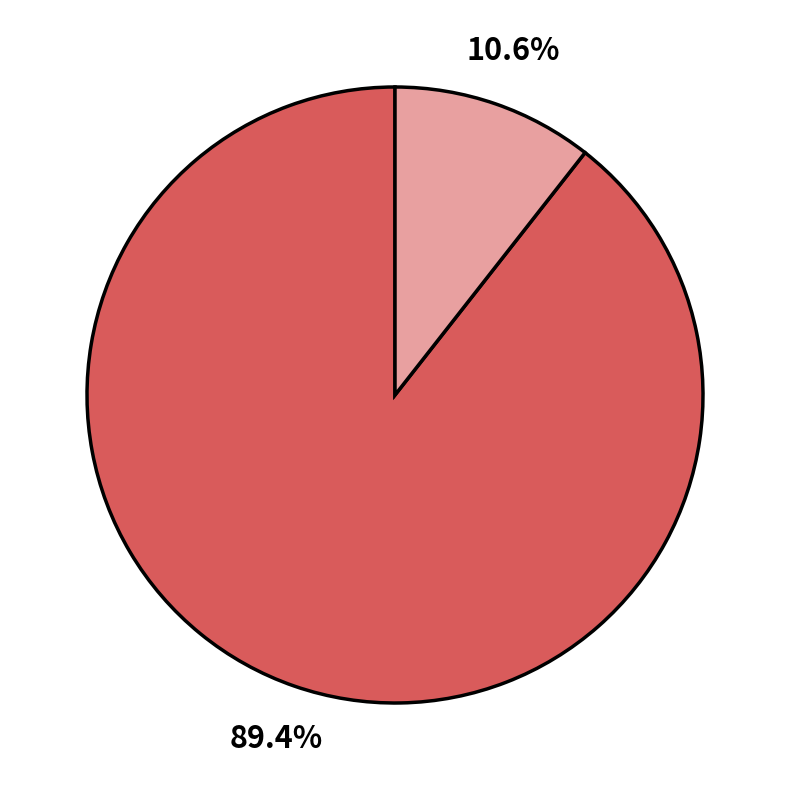

Is there any slice that represents more than half of the pie?

Yes